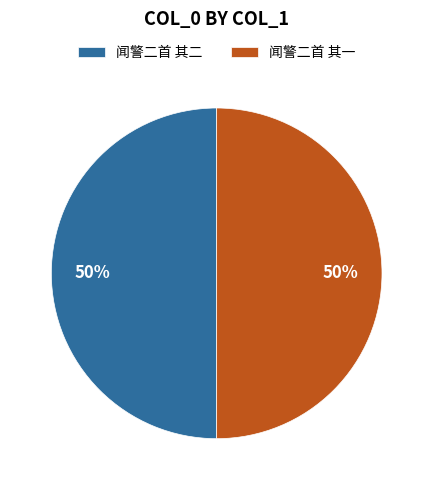

Is it true that 闻警二首 其一 is 50% of the pie?

True